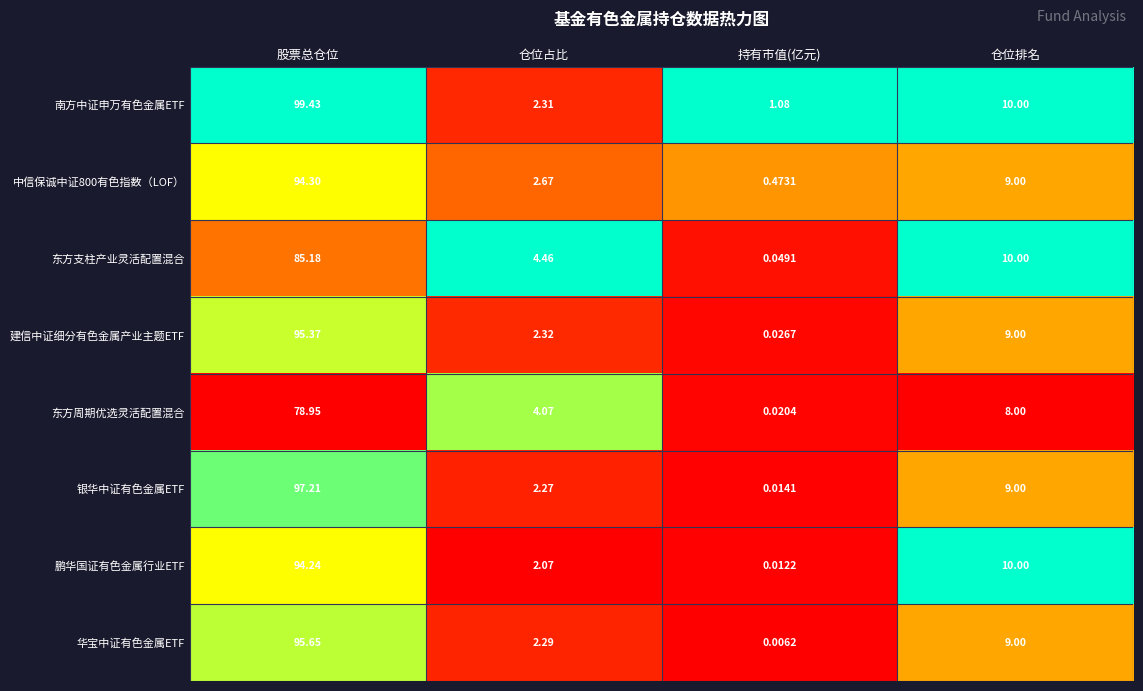

At which label does 鹏华国证有色金属行业ETF reach its peak?

股票总仓位